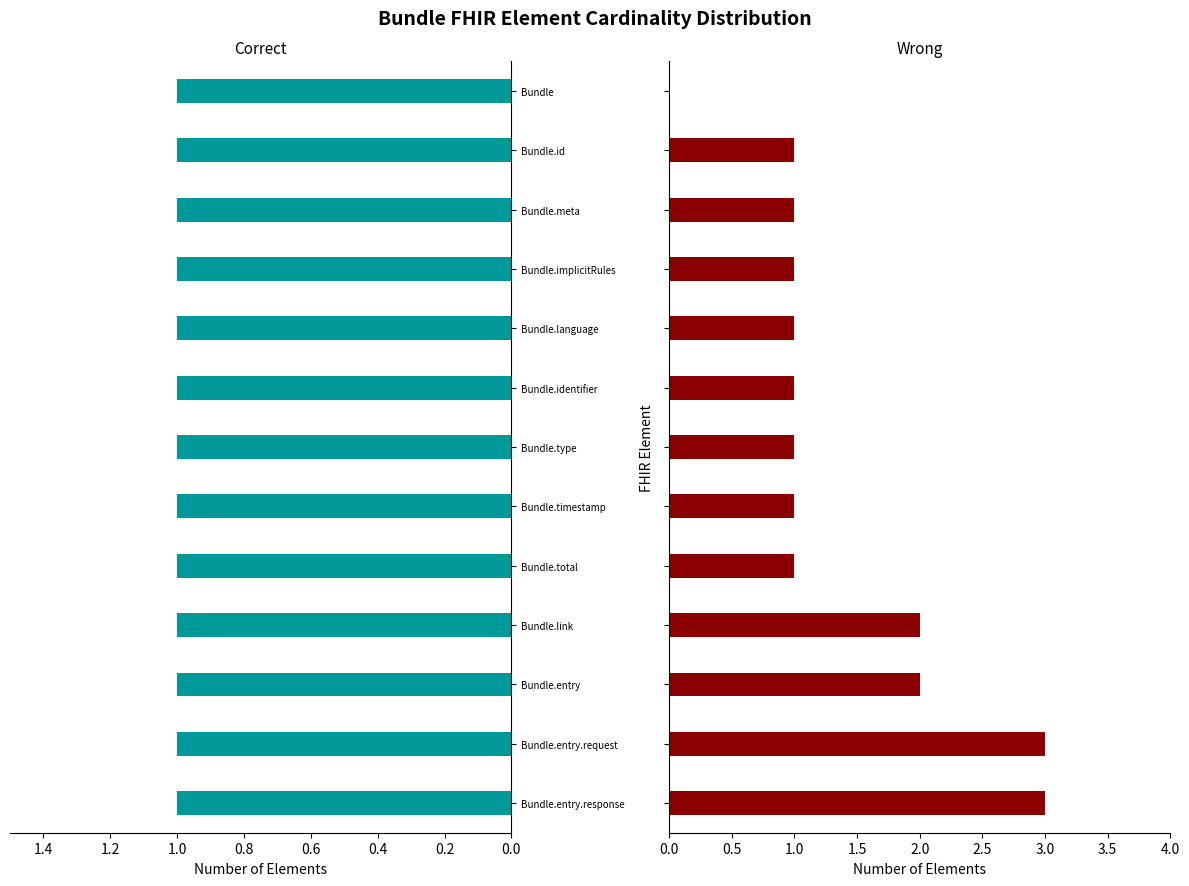

What is the maximum value shown in the chart?

3.0